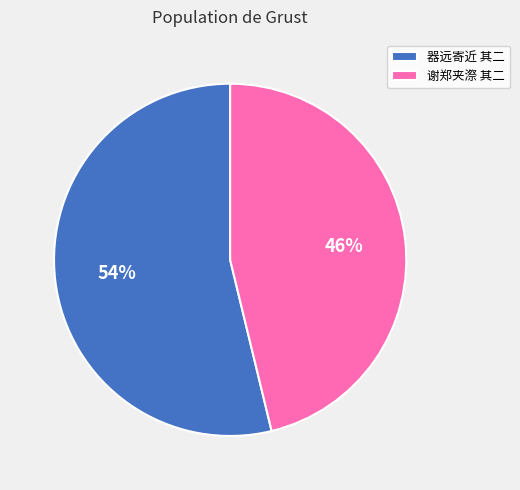

To the nearest percent, what percentage of the pie is 器远寄近 其二?

54%